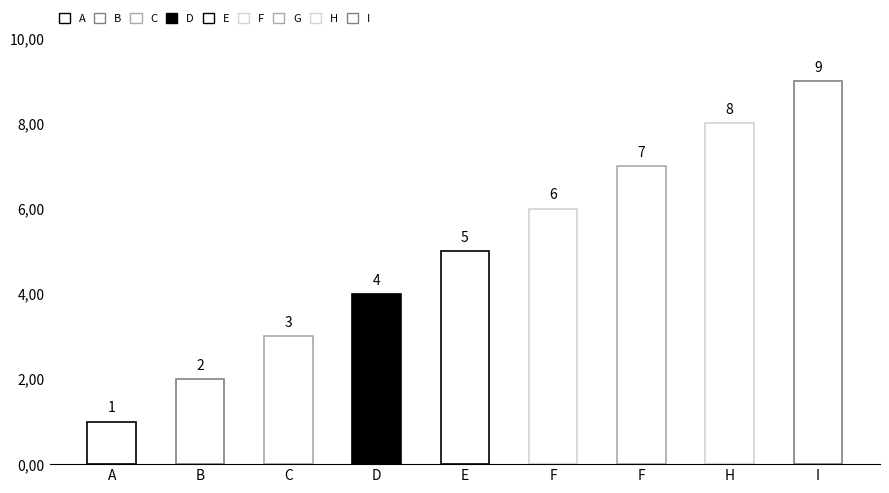

Read the value at D.

4